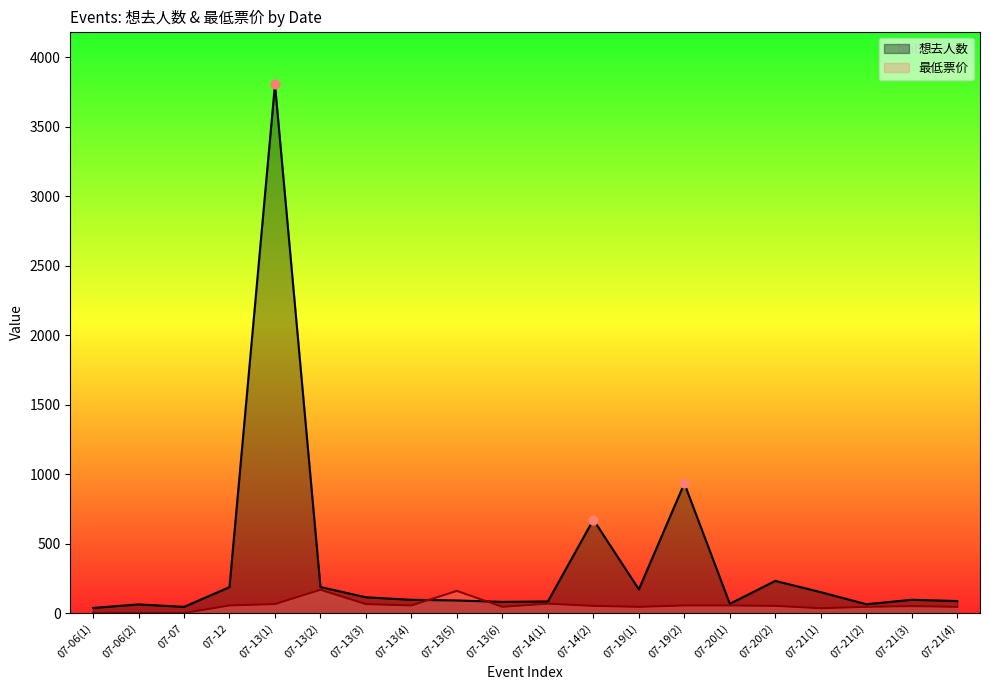

Which series contains the highest Y value?

想去人数